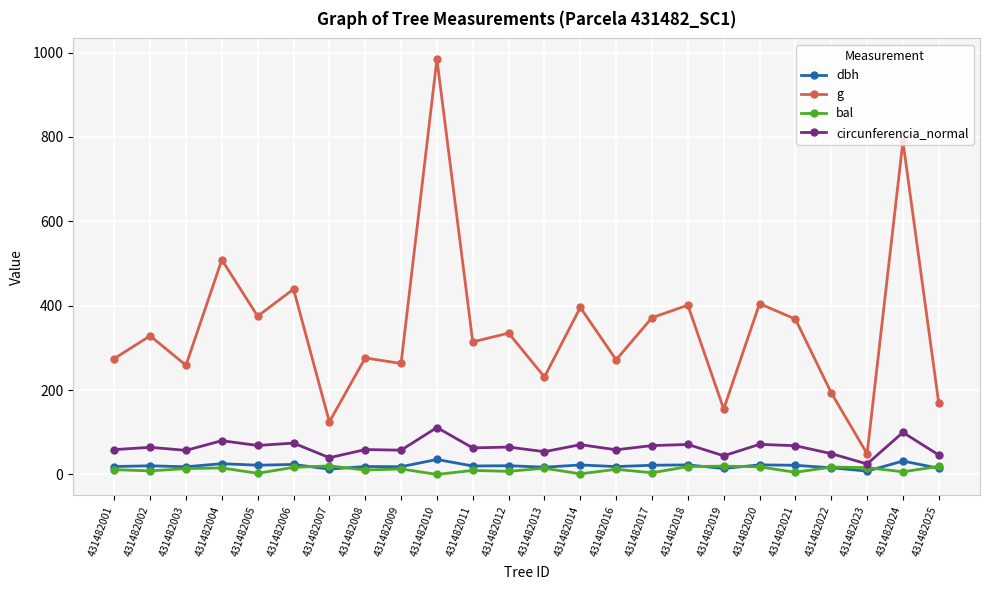

Which series has the largest total across all categories?

g